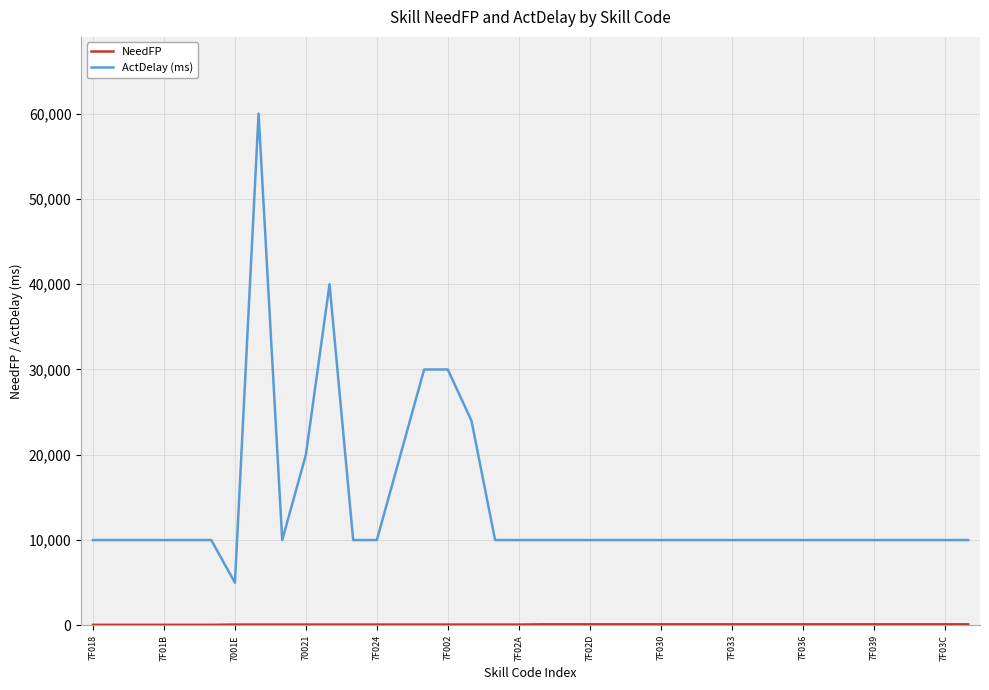

What is the difference between the maximum and minimum values in the ActDelay (ms) series?

55000